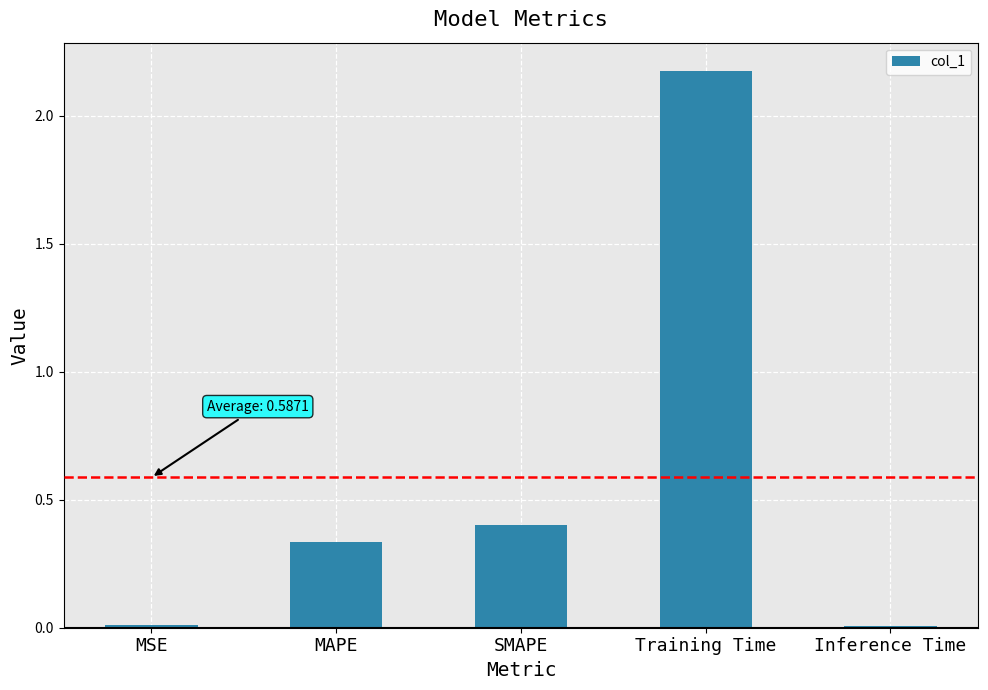

What is the difference between the values at Training Time and MAPE?

1.8